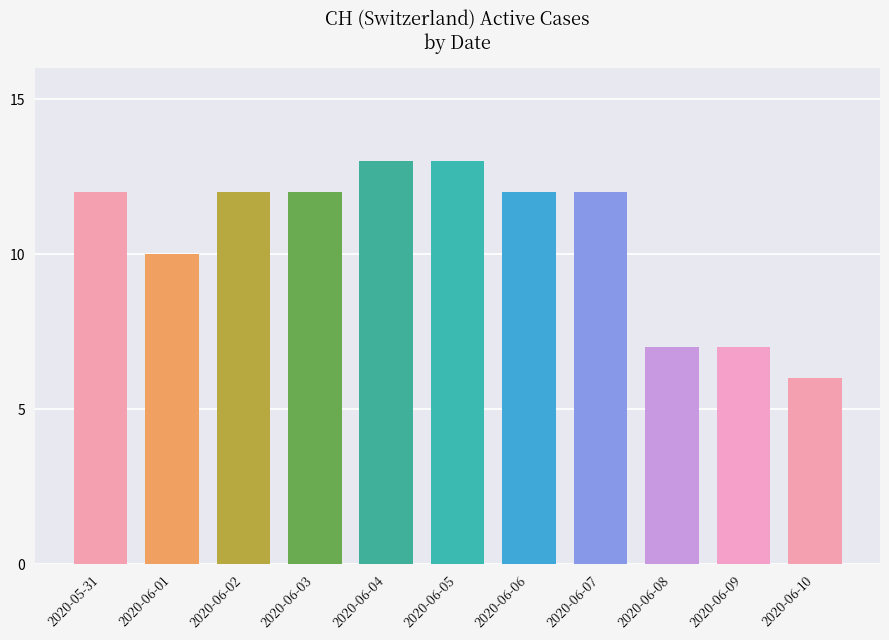

Reading left to right, transcribe all the data shown in this chart.

2020-05-31=12	2020-06-01=10	2020-06-02=12	2020-06-03=12	2020-06-04=13	2020-06-05=13	2020-06-06=12	2020-06-07=12	2020-06-08=7	2020-06-09=7	2020-06-10=6